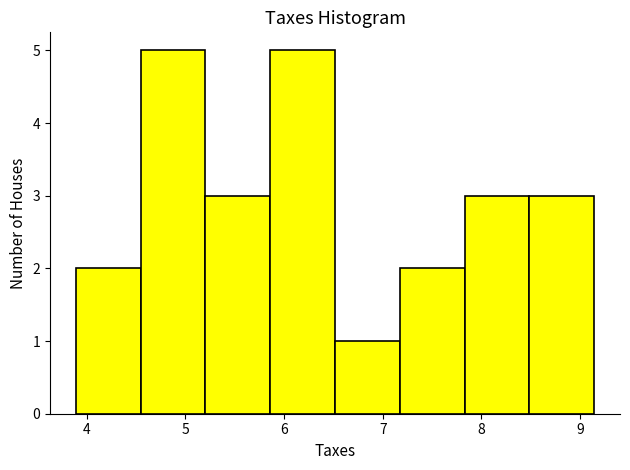

What is the height of the bar covering 5.9 to 6.5 on the x-axis? Neither the bar edges nor the heights are printed on the chart, so give them approximately, as read against the axes.

5